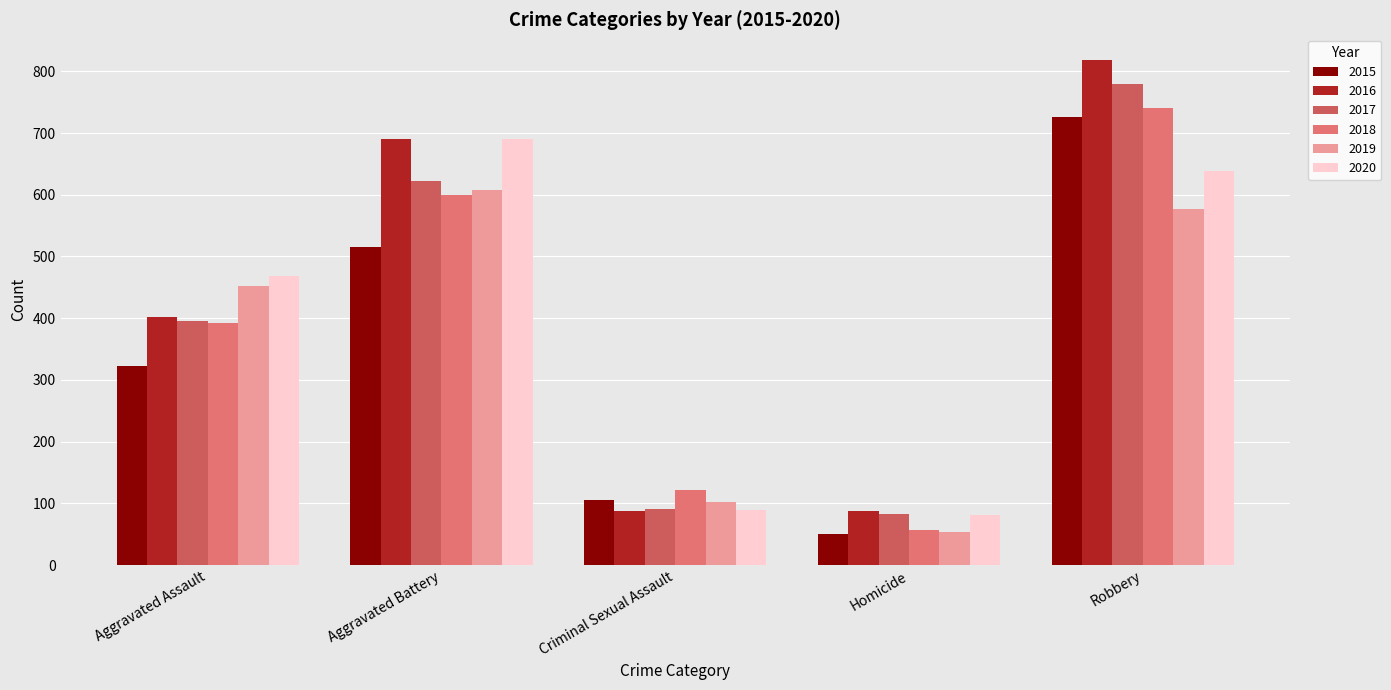

At which label is 2016 closest to 453?

Aggravated Assault